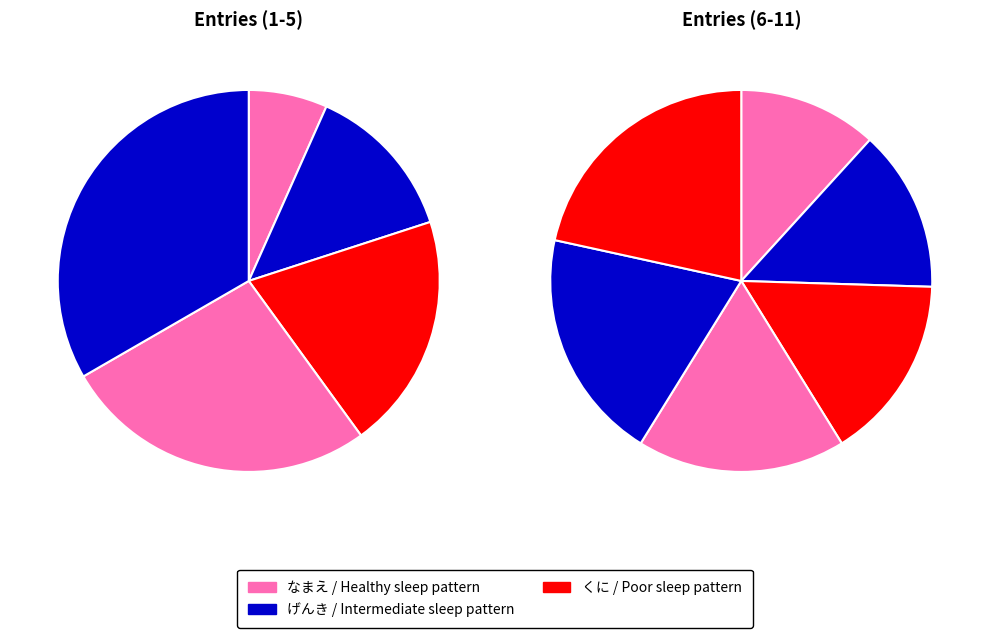

Which slice is the smallest?

なまえ